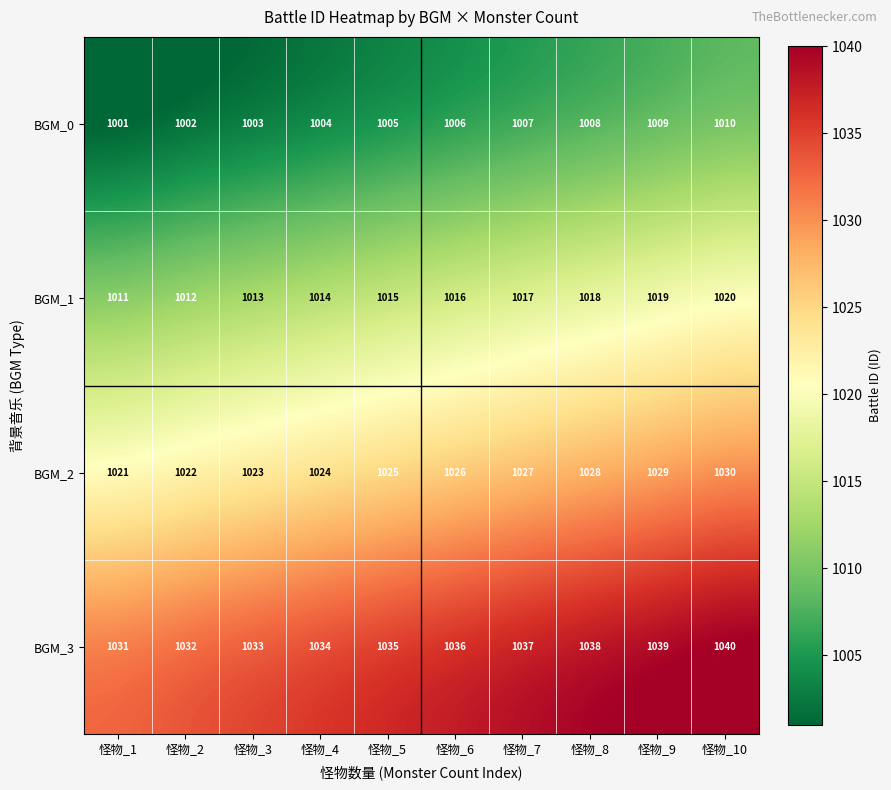

Is it true that BGM_1 equals 1011 at 怪物_1?

True